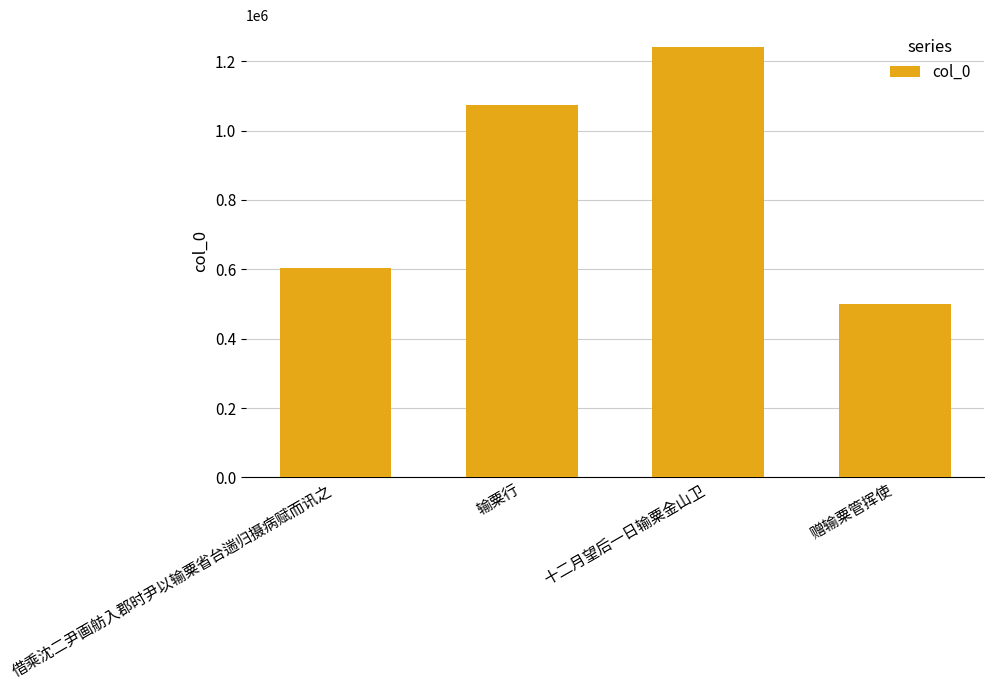

What position from the right is 十二月望后一日输粟金山卫?

2